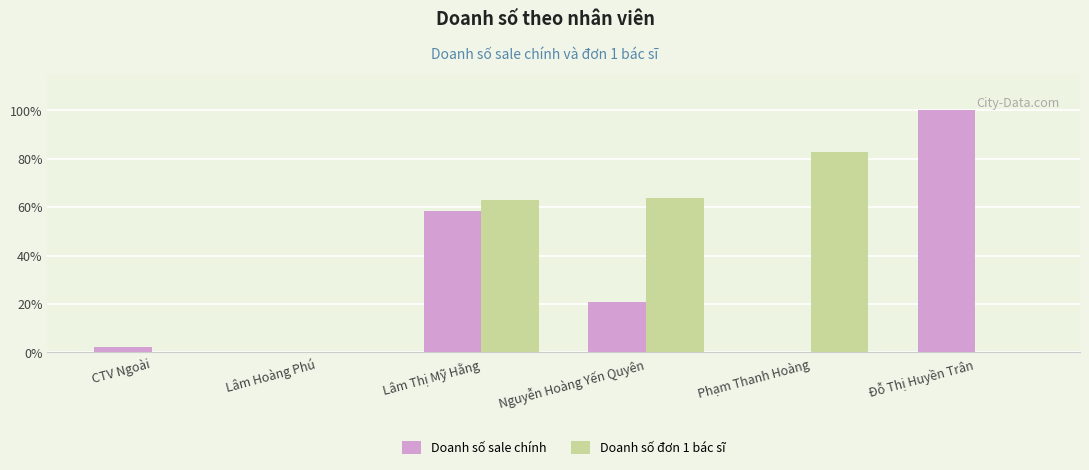

What is the spread (max minus min) of values at Đỗ Thị Huyền Trân?

100.0